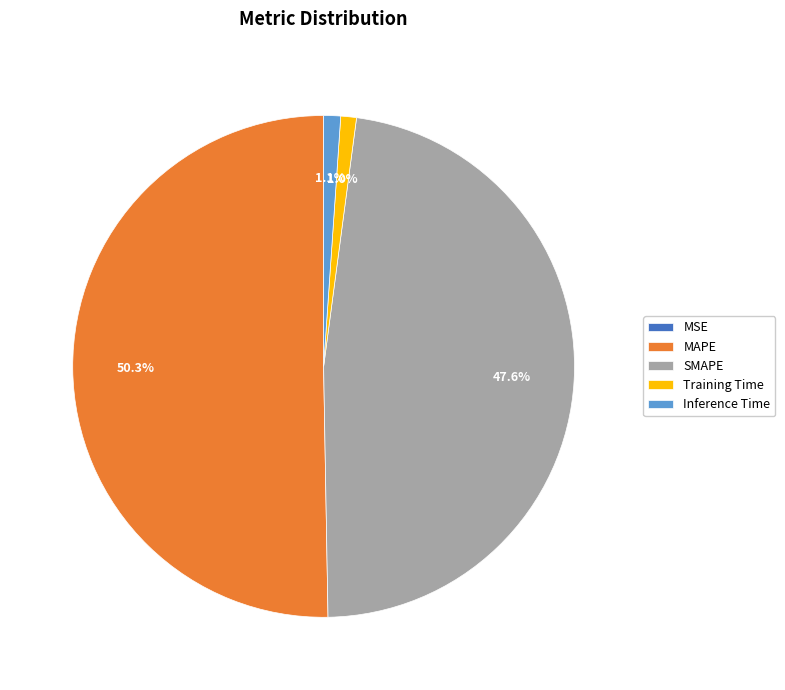

Which slice is the largest?

MAPE